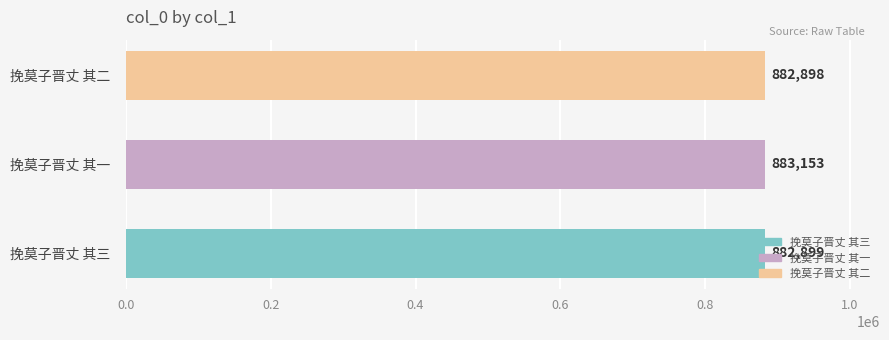

Rank the categories by value from highest to lowest.

挽莫子晋丈 其一, 挽莫子晋丈 其三, 挽莫子晋丈 其二